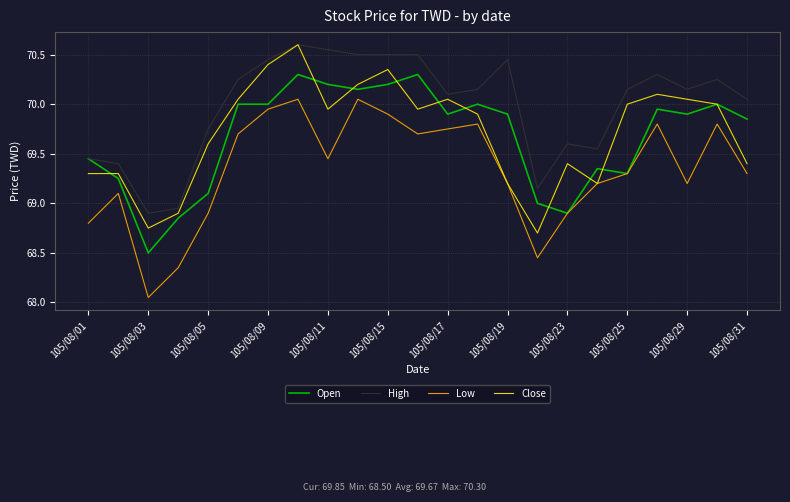

Which series has the largest total across all categories?

High